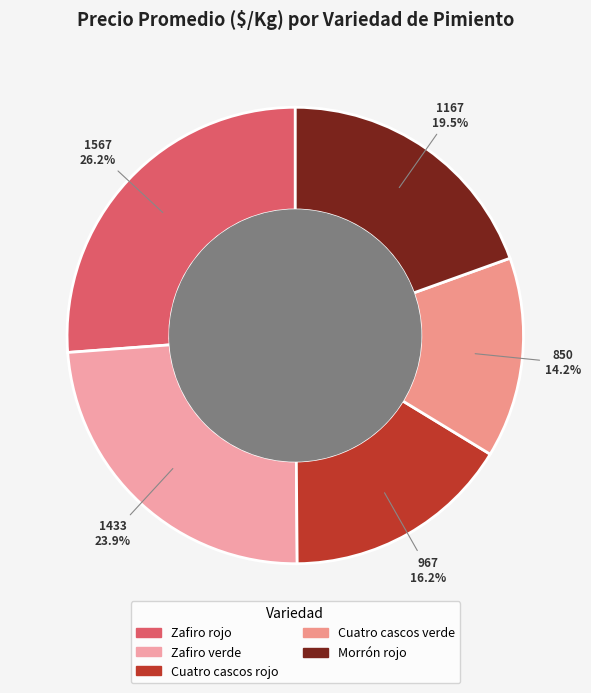

What is the ratio of the value at Cuatro cascos verde to the value at Cuatro cascos rojo?

0.9